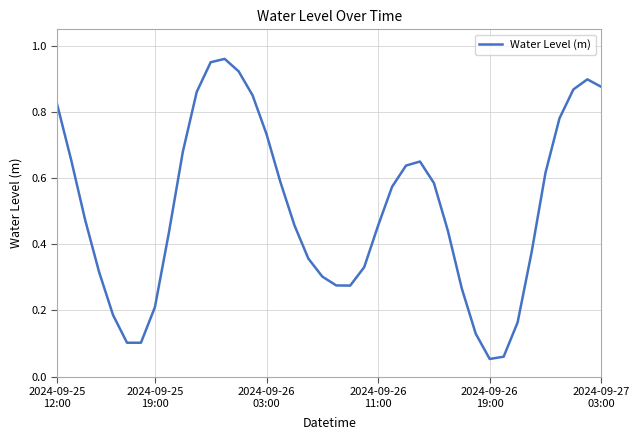

List the labels in order of value, largest first.

12, 11, 13, 38, 39, 37, 10, 14, 2024-09-25
12:00, 36, 15, 9, 2024-09-25
19:00, 26, 25, 35, 16, 27, 24, 2024-09-26
03:00, 17, 23, 28, 8, 34, 18, 22, 2024-09-26
11:00, 19, 20, 21, 29, 7, 2024-09-26
19:00, 33, 30, 6, 2024-09-27
03:00, 32, 31